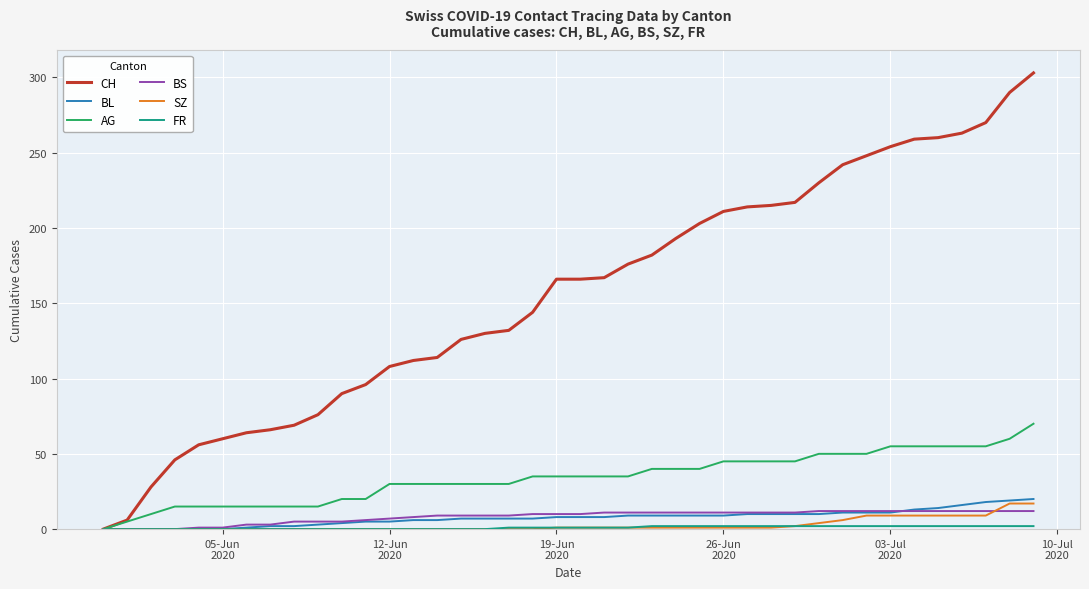

What is the highest value of the SZ series?

17